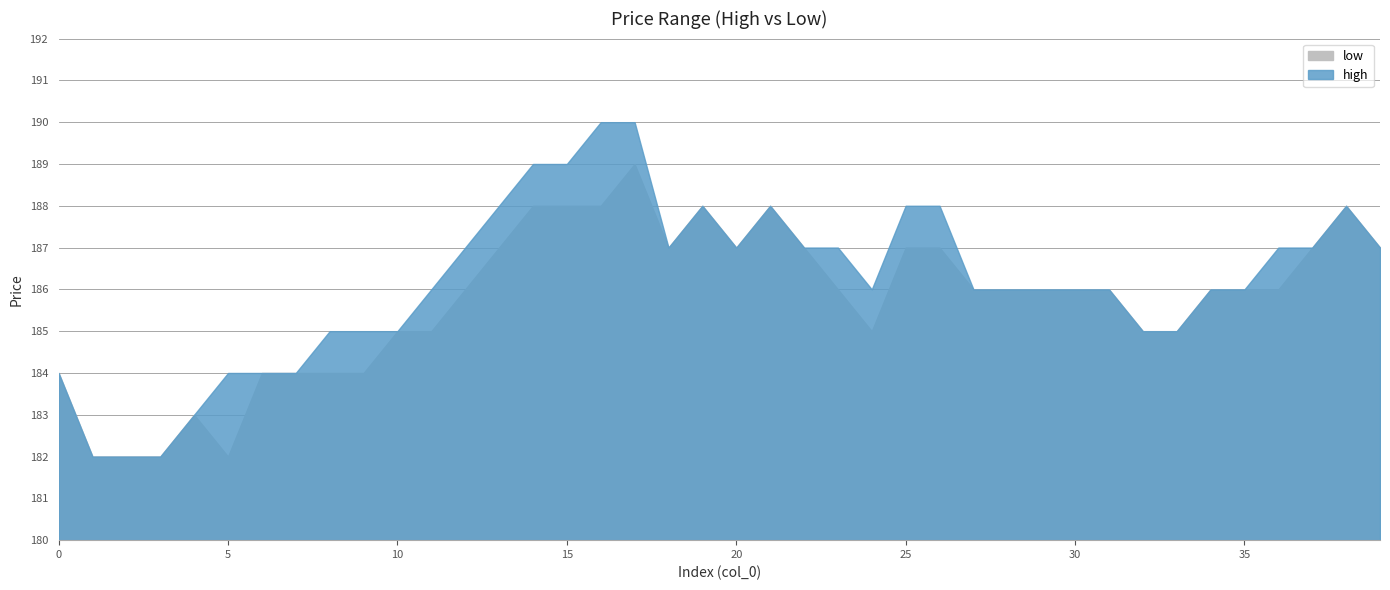

Rank the series by their maximum value, from lowest to highest.

low, high